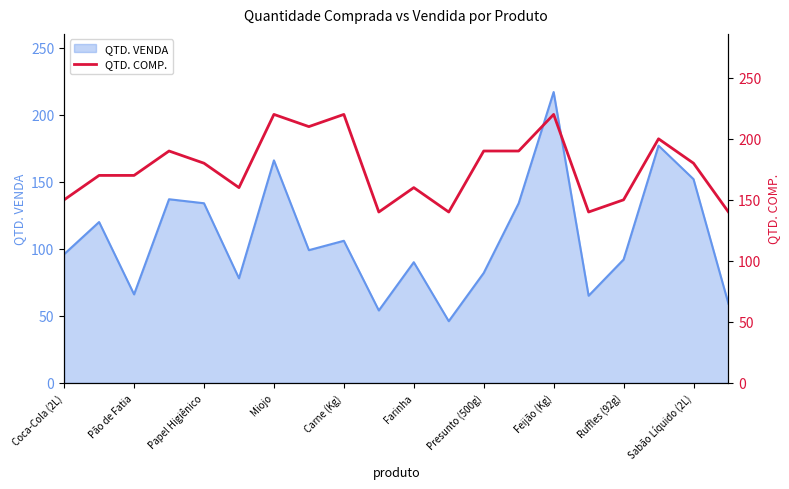

At which label does QTD. VENDA reach its peak?

Feijão (Kg)